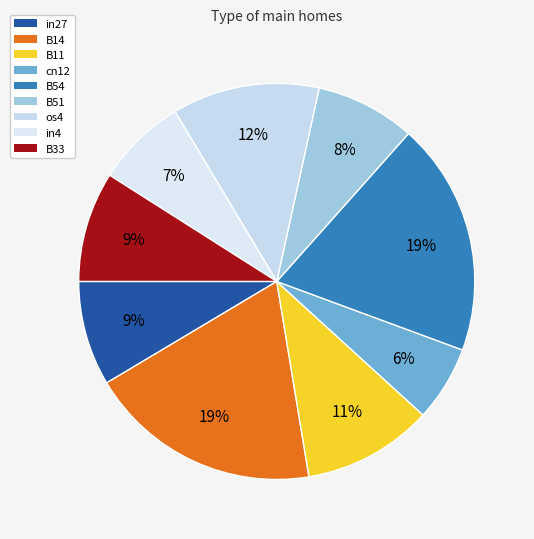

Combined, do in4 and in27 account for over 50%?

No